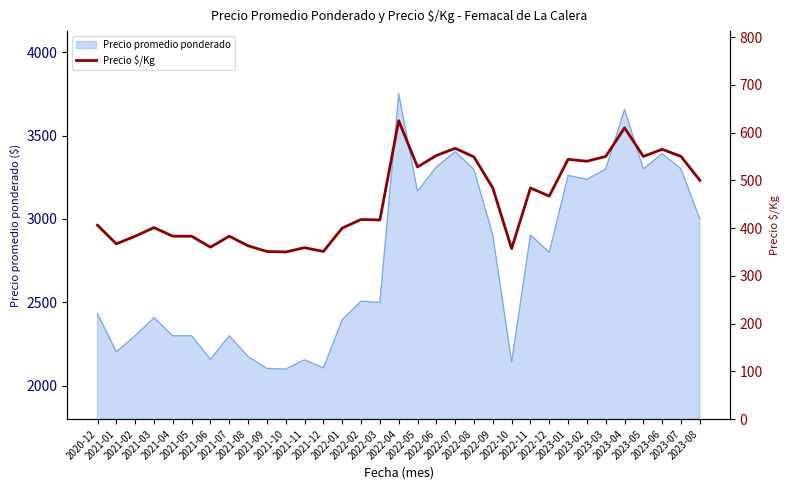

Between 2022-05 and 2023-07, which is larger?

2023-07